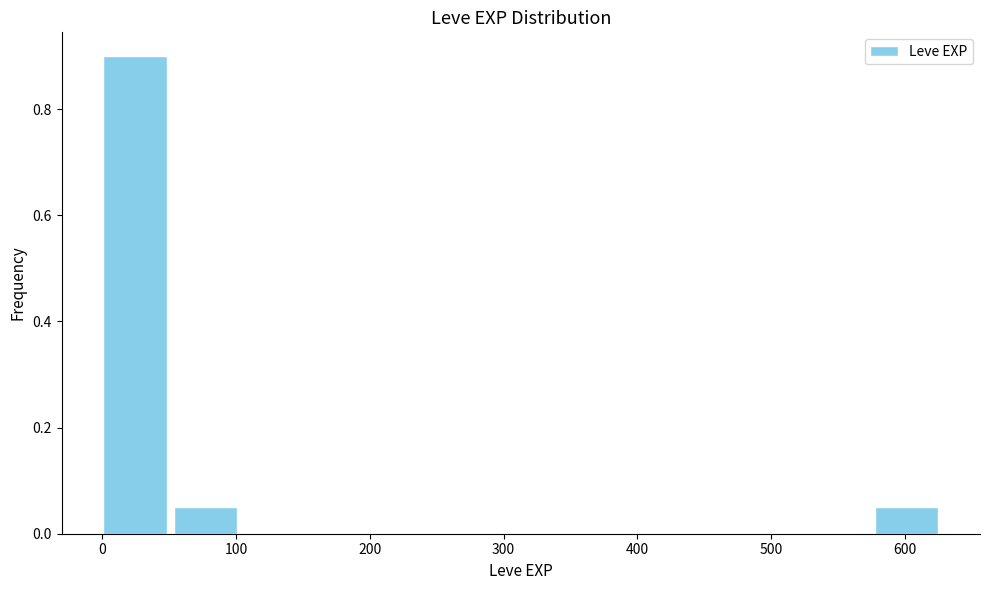

What is the height of the bar covering 50 to 110 on the x-axis? Neither the bar edges nor the heights are printed on the chart, so give them approximately, as read against the axes.

0.06